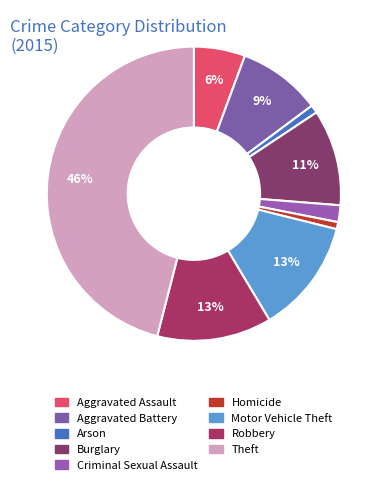

To the nearest percent, what is the combined percentage of Theft and Homicide?

47%